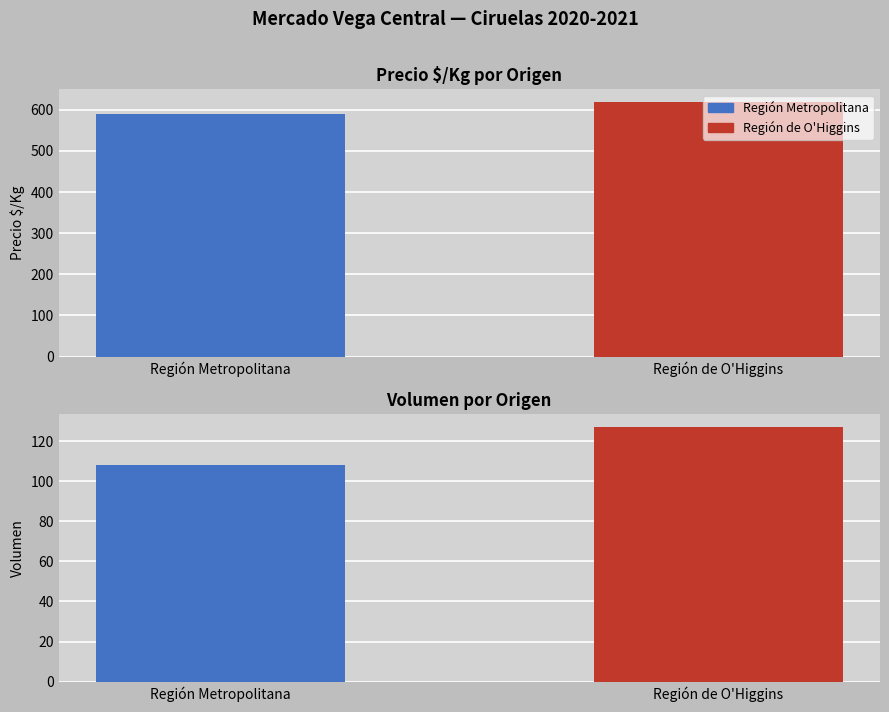

Which category has the lowest value in the Volumen series?

Región Metropolitana